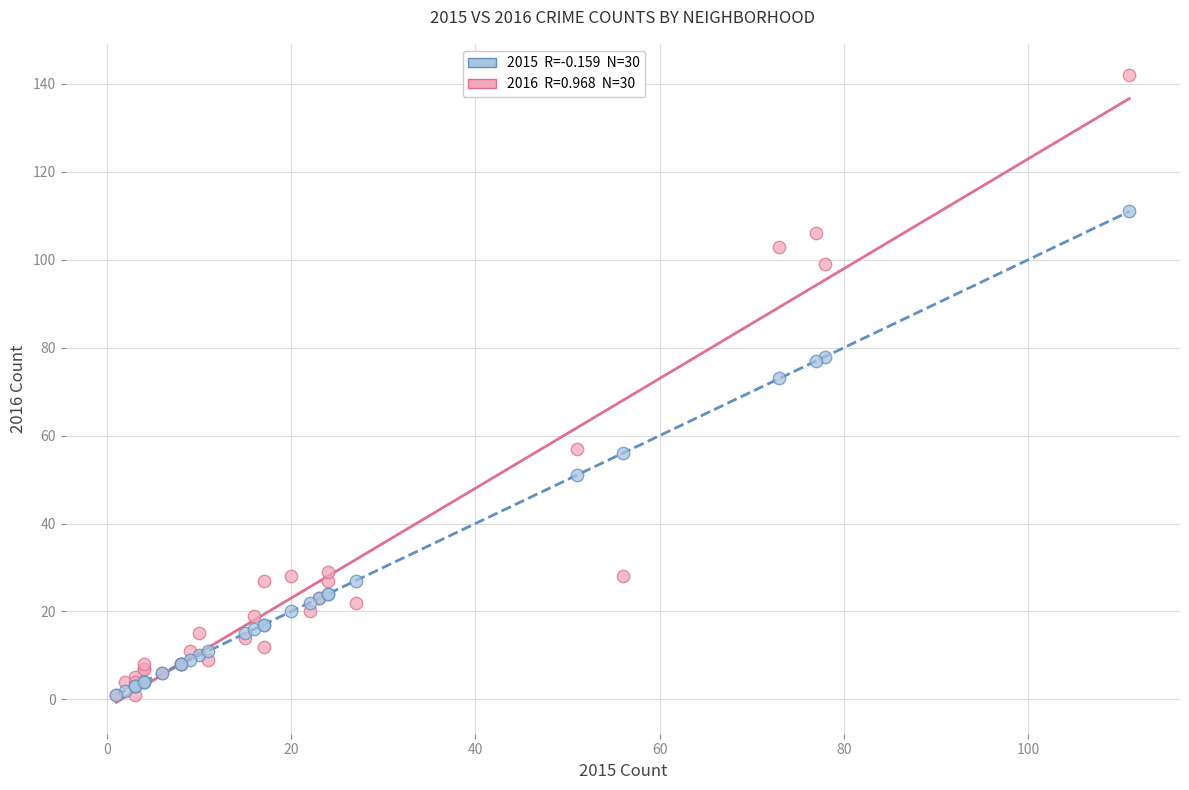

Across all series, what Y value is closest to 71?

73